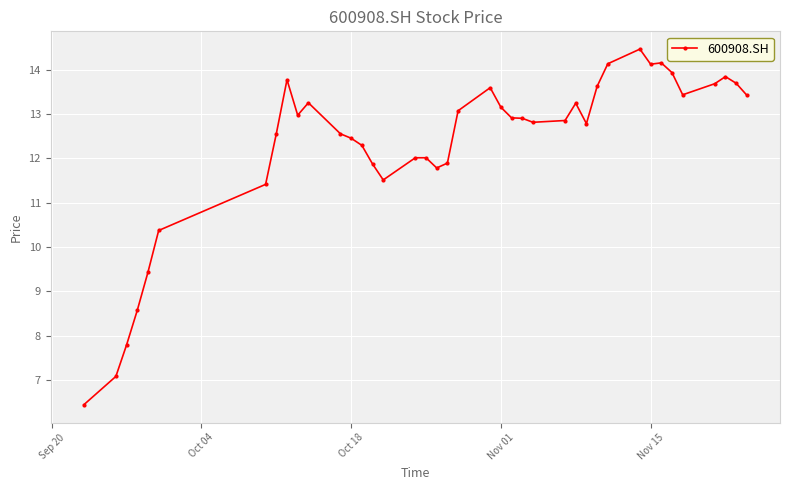

What is the value of the 12th point from the left?

12.6